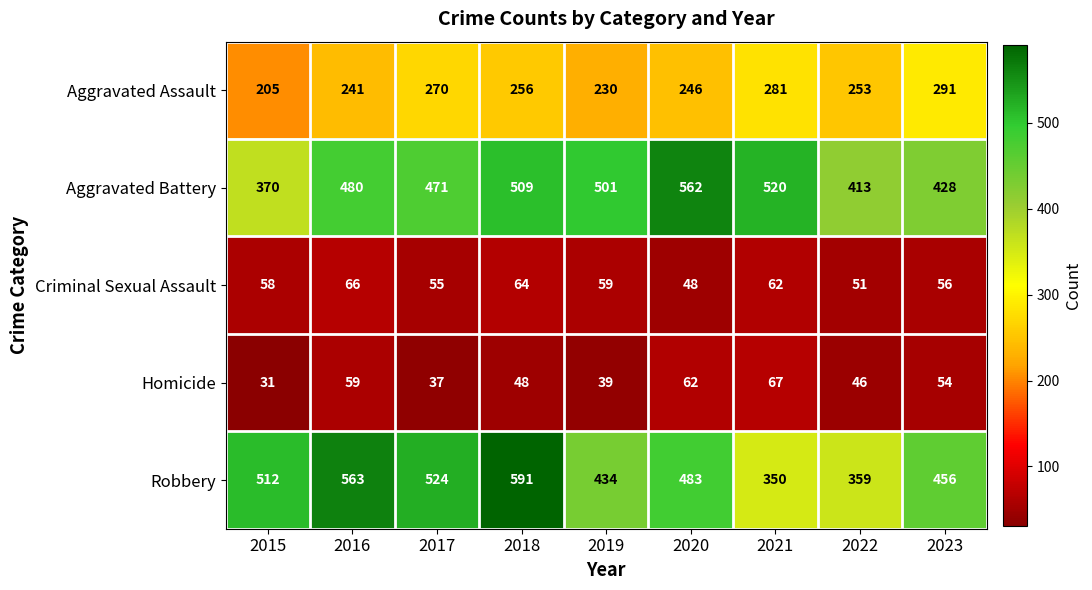

The value of Homicide at 2018 is 48. True or false?

True